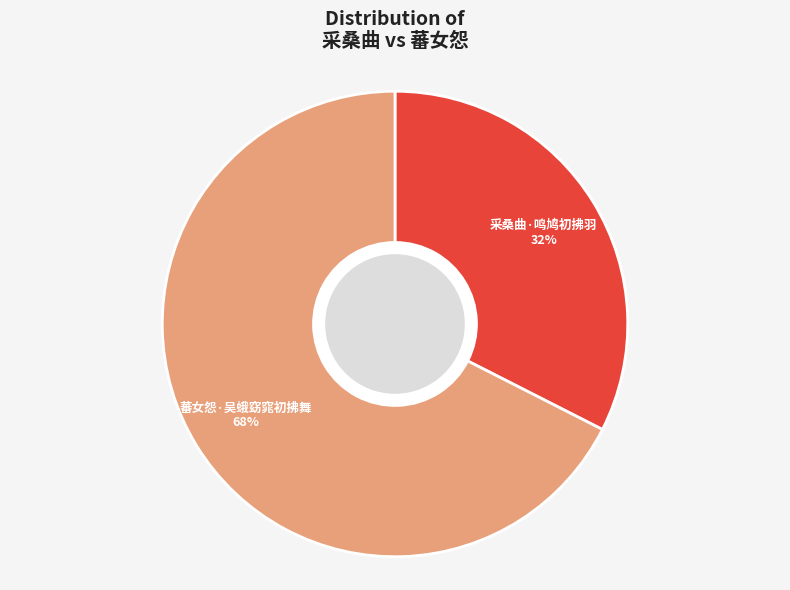

Is the sum of 蕃女怨·吴蛾窈窕初拂舞 and 采桑曲·鸣鸠初拂羽 greater than half?

Yes